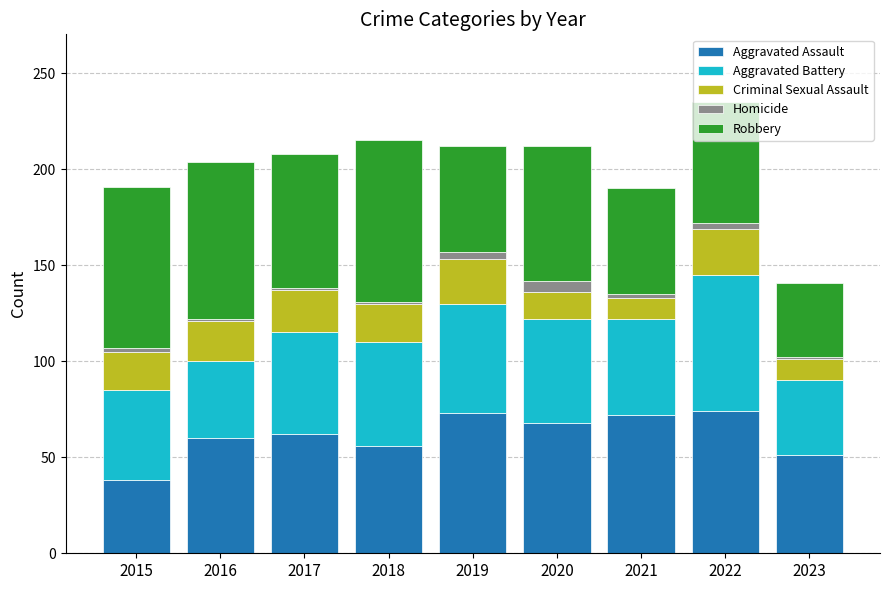

The Aggravated Assault series shows 38 at 2015. True or false?

True